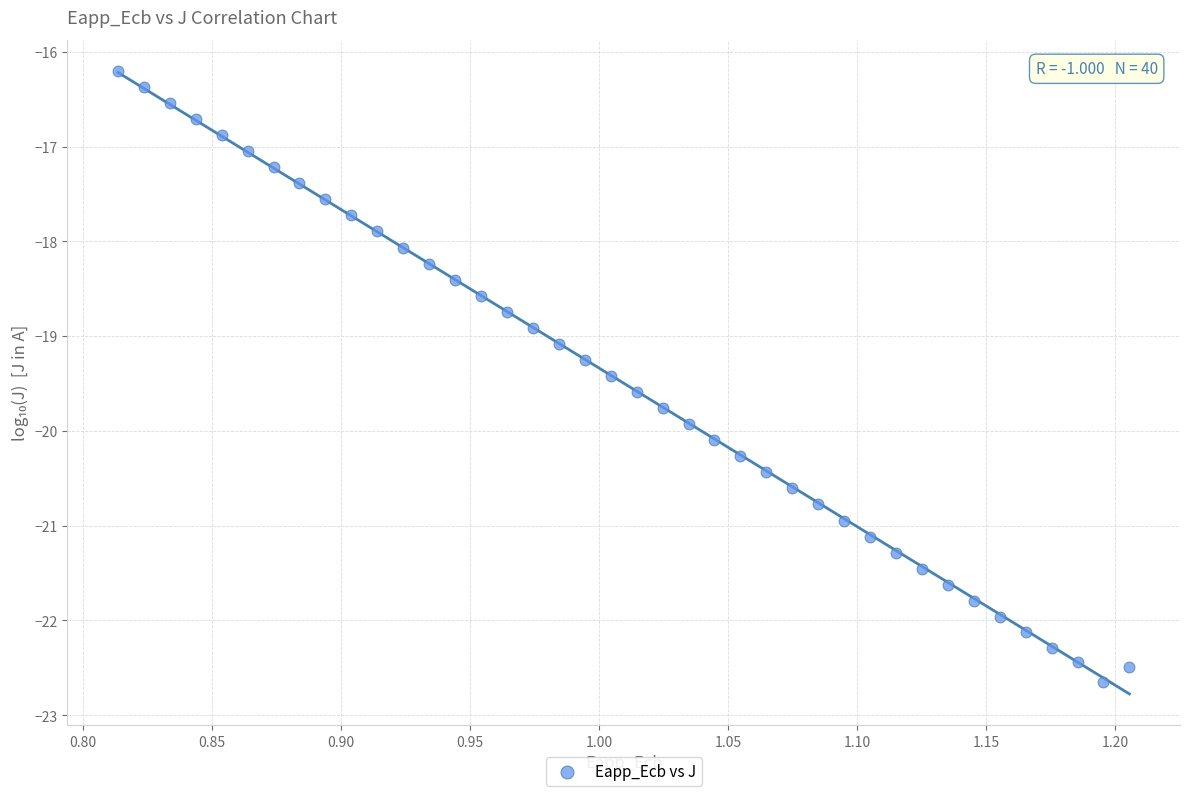

What is the range of X values (max minus min)?

0.4